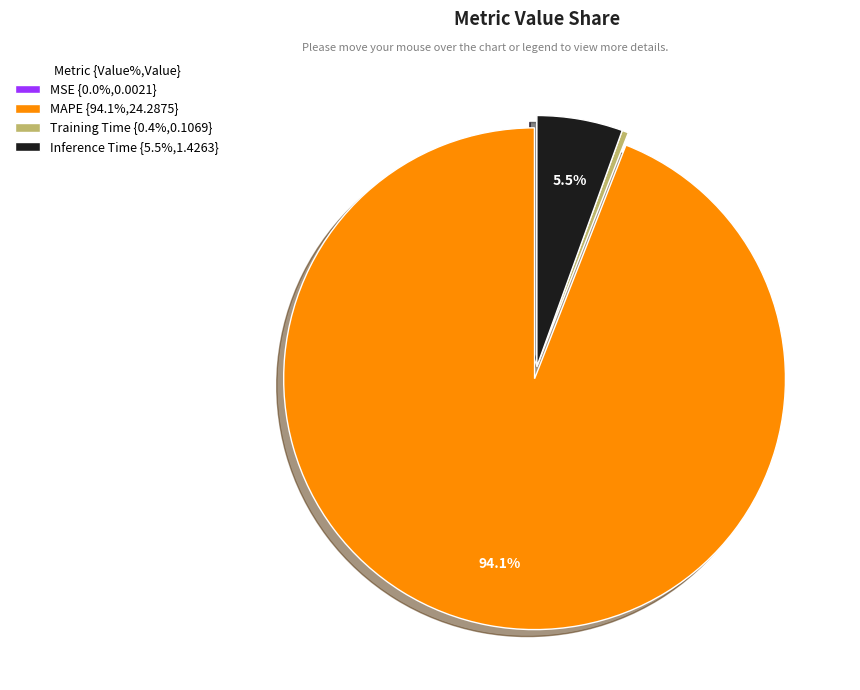

Do Inference Time {5.5%,1.4263} and MAPE {94.1%,24.2875} together represent more than half of the pie?

Yes